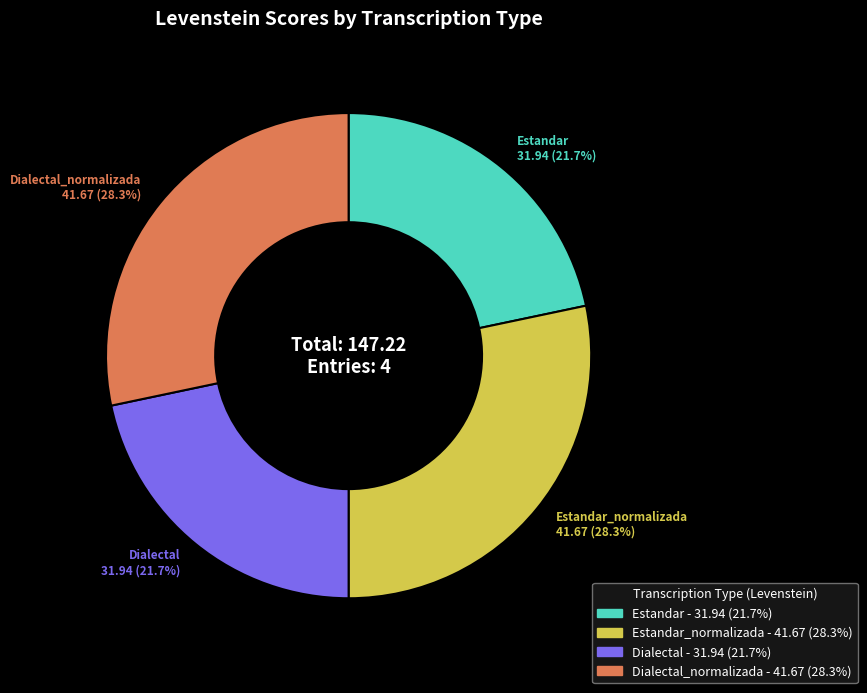

Is there a majority slice in this chart?

No